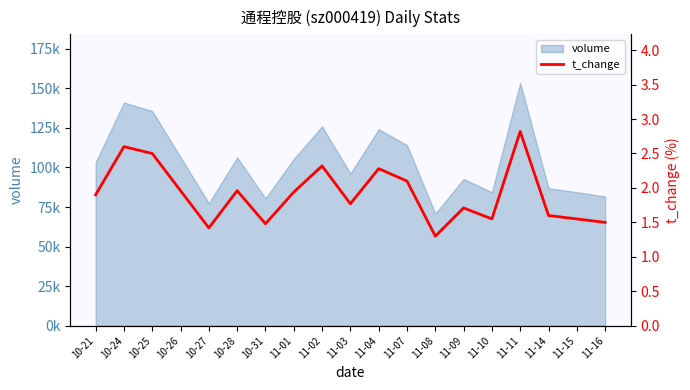

Which category has the highest value across all series?

11-11